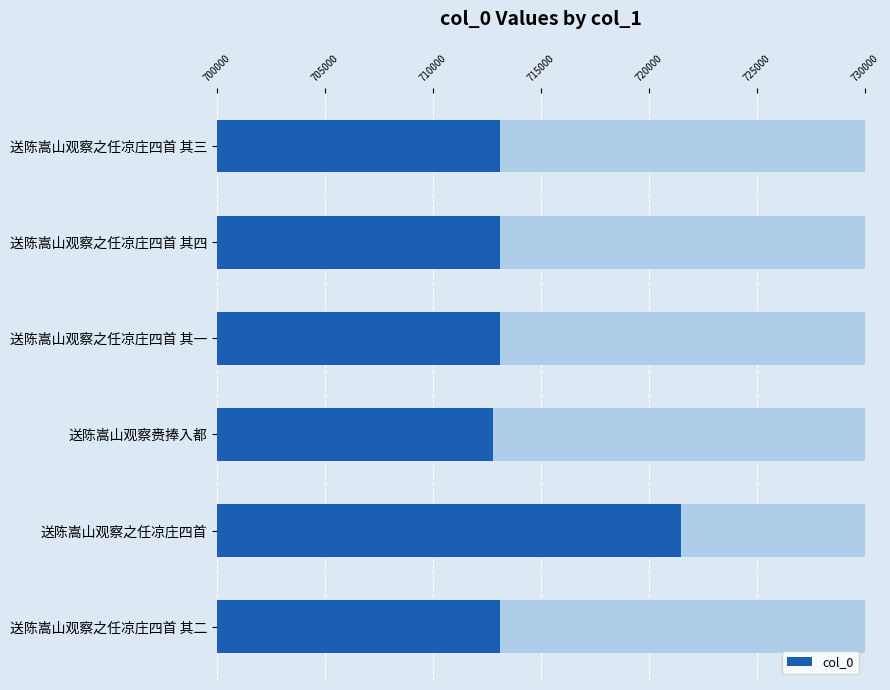

True or false: the data shows 721483 at 送陈嵩山观察之任凉庄四首.

True